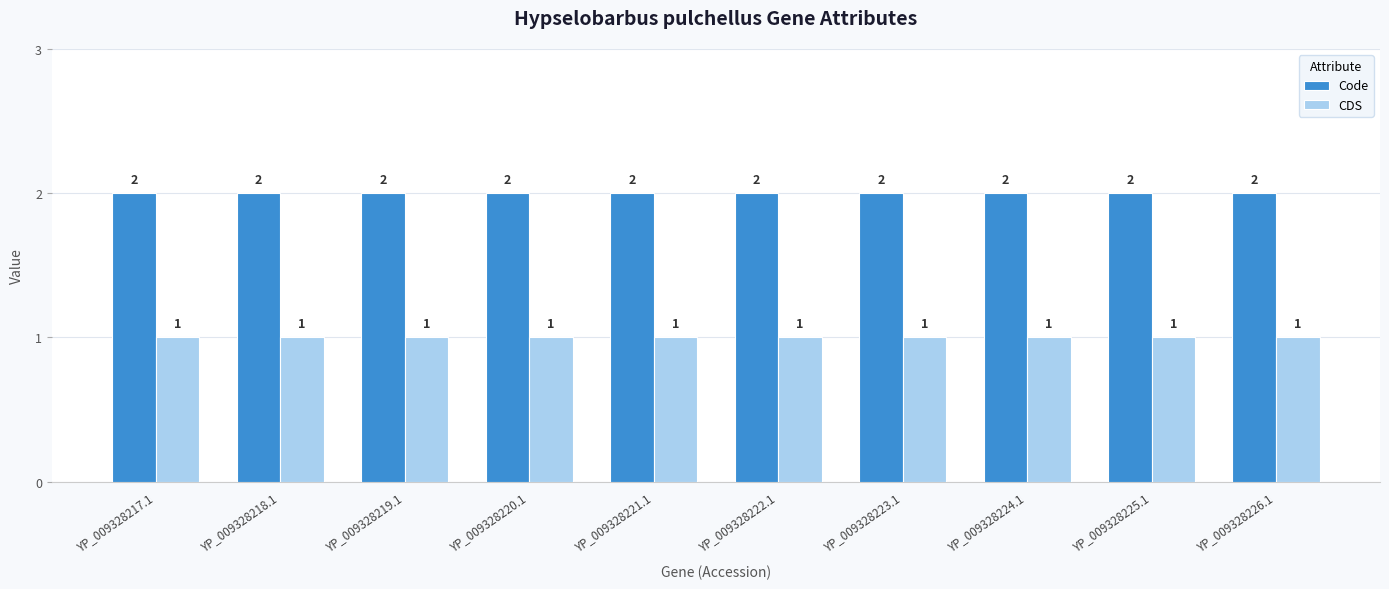

List the series in order of their peak value, lowest first.

CDS, Code